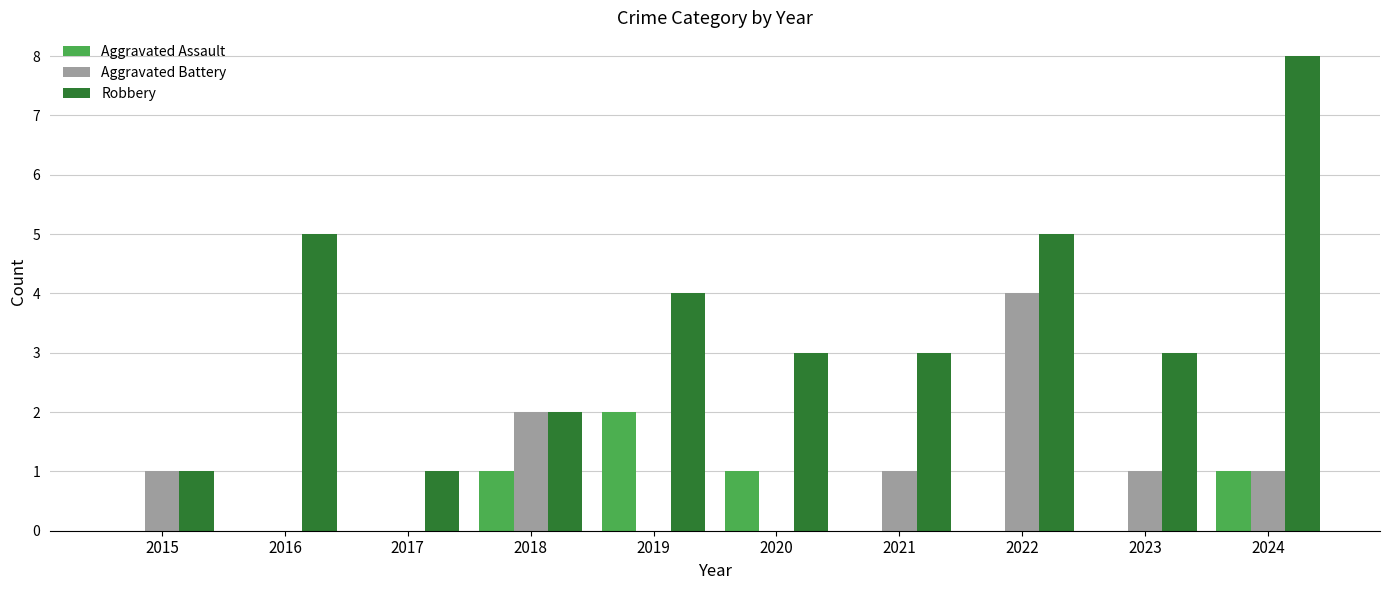

Which series has the largest total across all categories?

Robbery